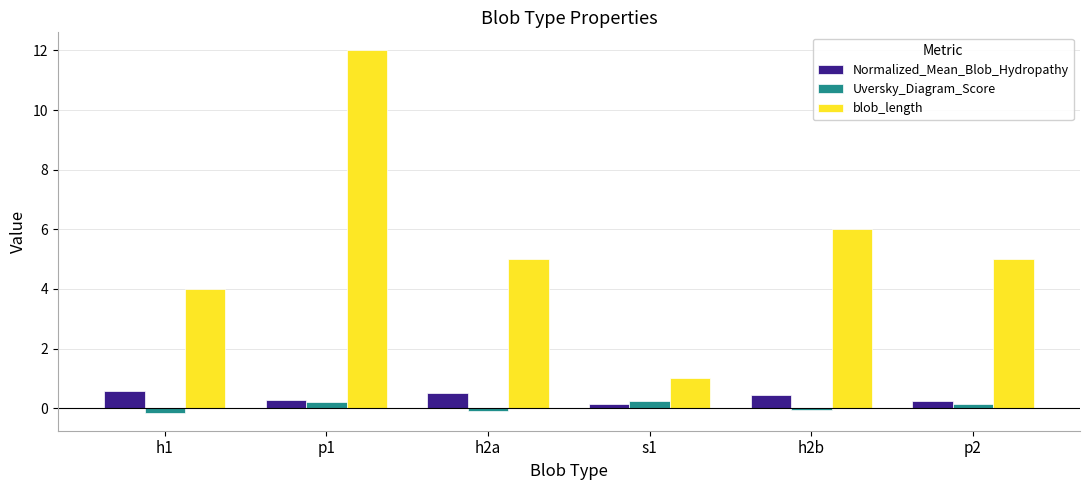

What is the total value across all series at h2b?

6.4